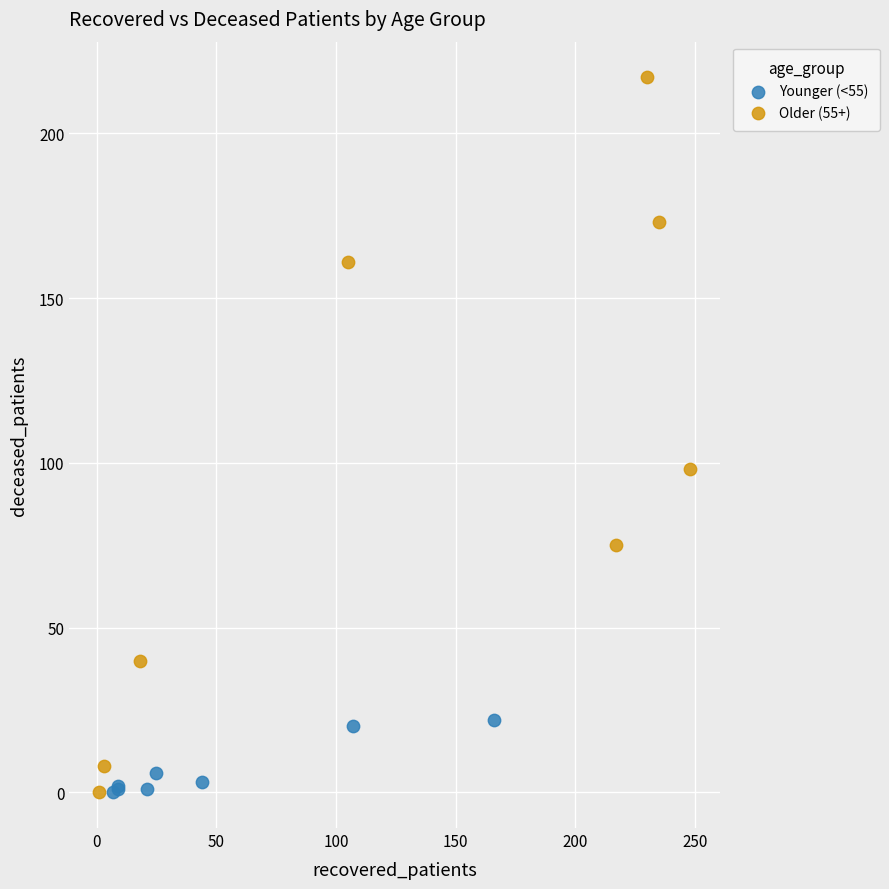

Which series has the widest spread of Y values?

Older (55+)